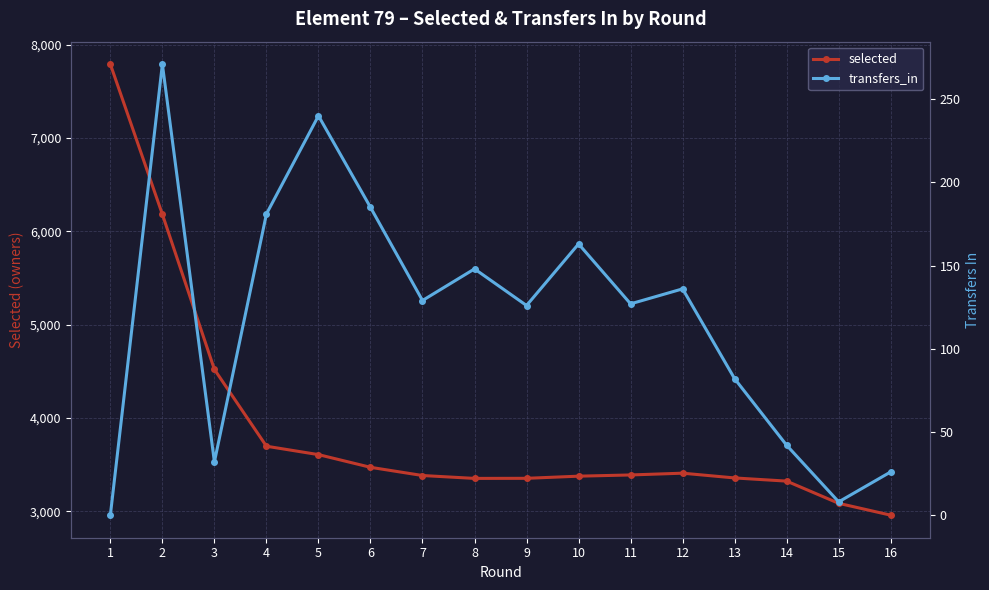

True or false: selected and transfers_in cross at least once.

False